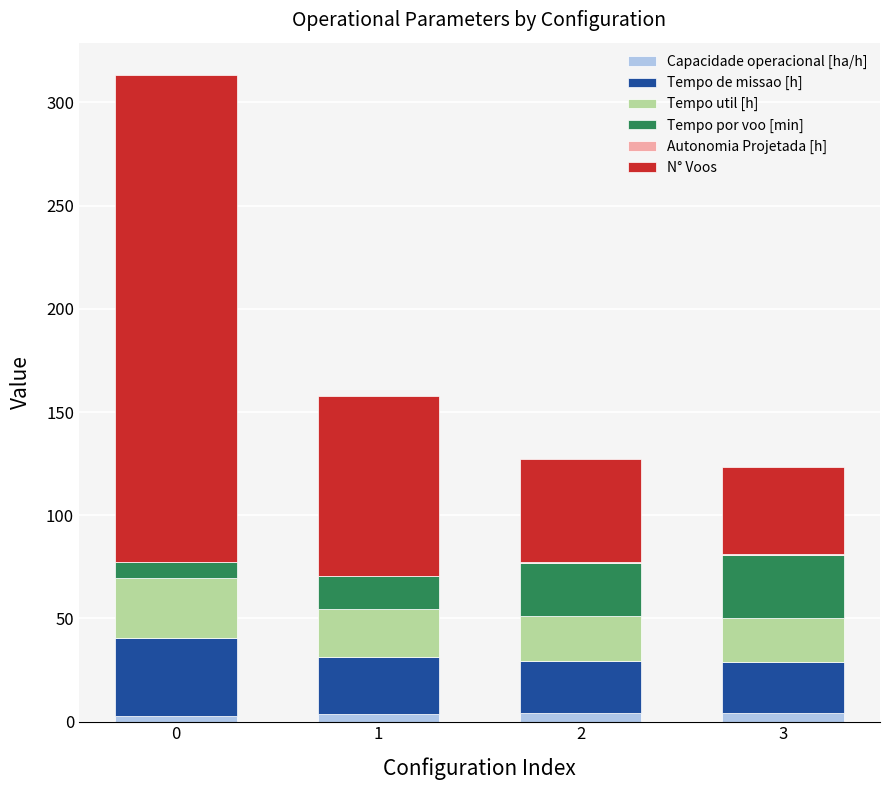

What is the sum of all Capacidade operacional [ha/h] values?

14.2